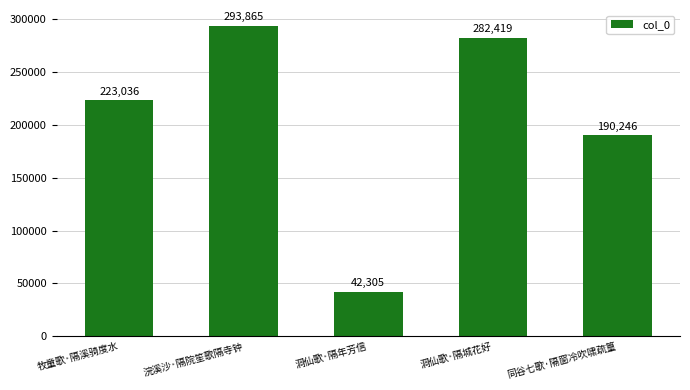

Rank the categories by value from highest to lowest.

浣溪沙·隔院笙歌隔寺钟, 洞仙歌·隔城花好, 牧童歌·隔溪骑度水, 同谷七歌·隔窗冷吹啸疏篁, 洞仙歌·隔年芳信